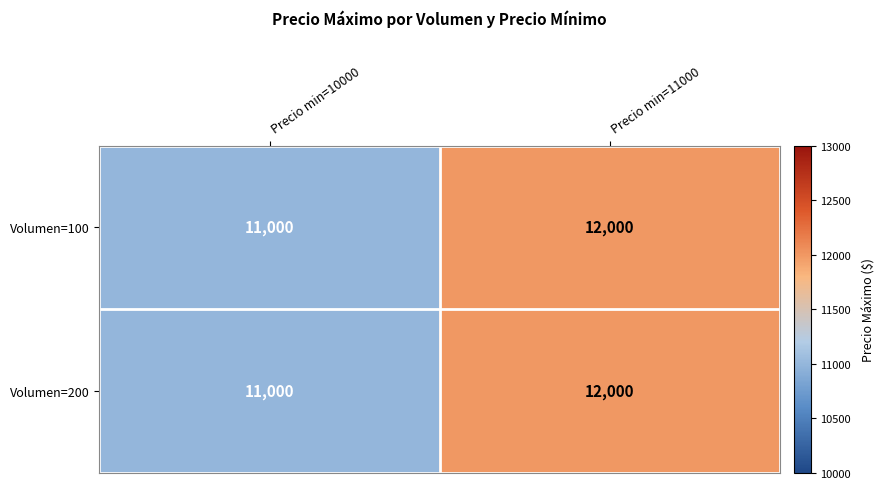

What is the difference between the maximum and minimum values in the Volumen=200 series?

1000